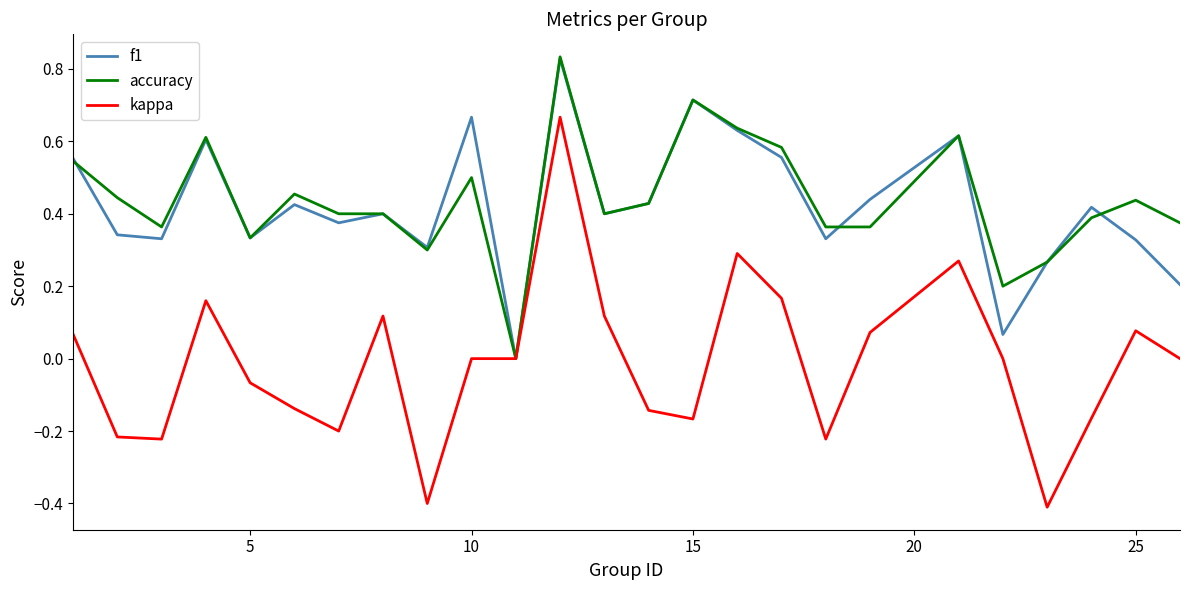

Which series has the largest range (max minus min)?

kappa